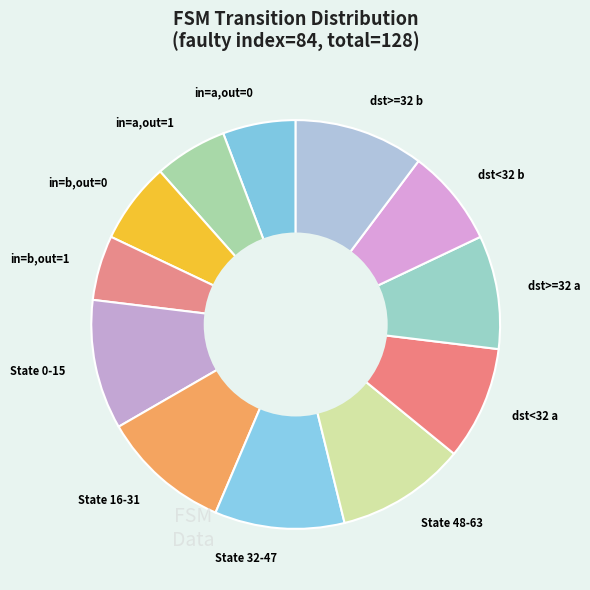

Approximately how many times larger is the value at State 48-63 compared to dst>=32 b?

1.0